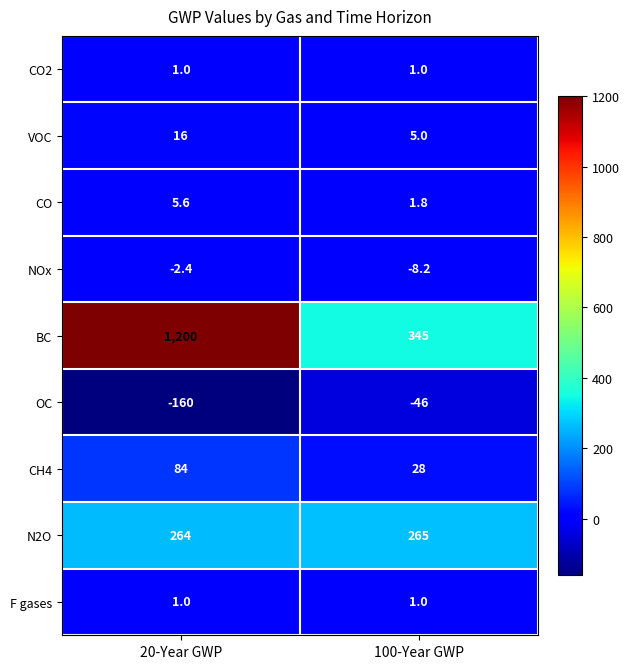

Reading right to left, transcribe all the data shown in this chart.

CO2: 1.0	1.0
VOC: 5.0	16.0
CO: 1.8	5.6
NOx: -8.2	-2.4
BC: 345.0	1200.0
OC: -46.0	-160.0
CH4: 28.0	84.0
N2O: 265.0	264.0
F gases: 1.0	1.0